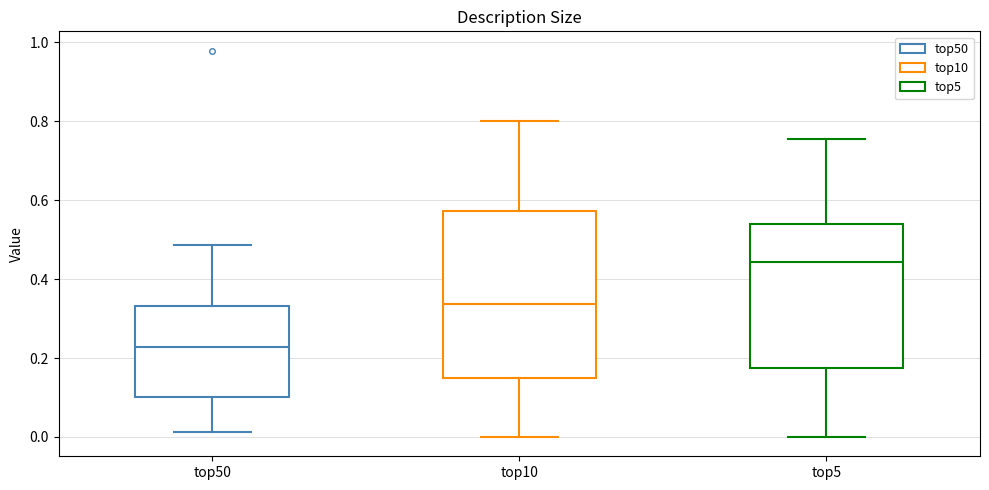

Which box is the tallest, from its lower edge to its upper edge?

top10